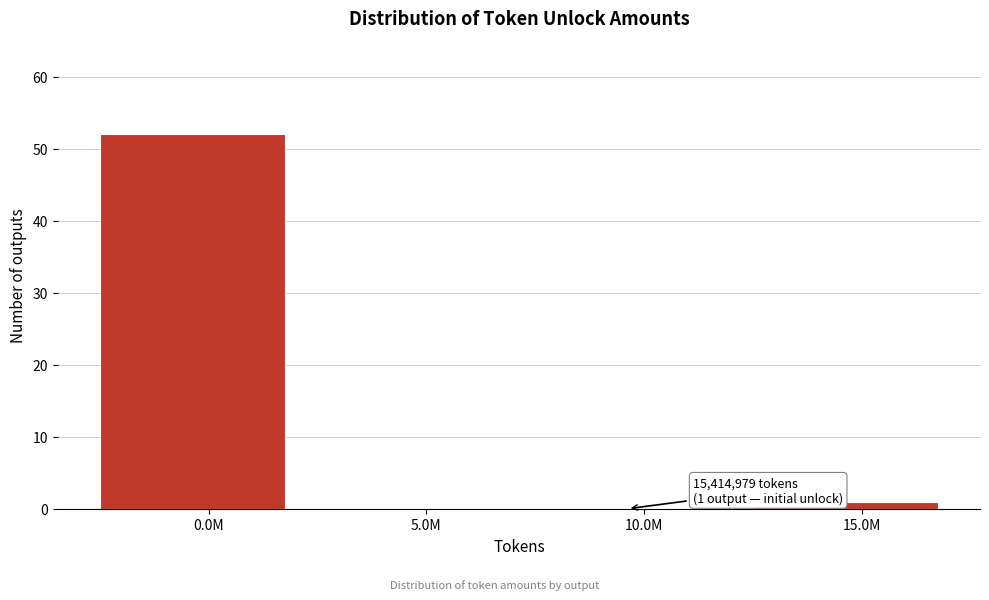

Reading right to left, list all the values displayed in this chart.

15.0M=1	10.0M=0	5.0M=0	0.0M=52